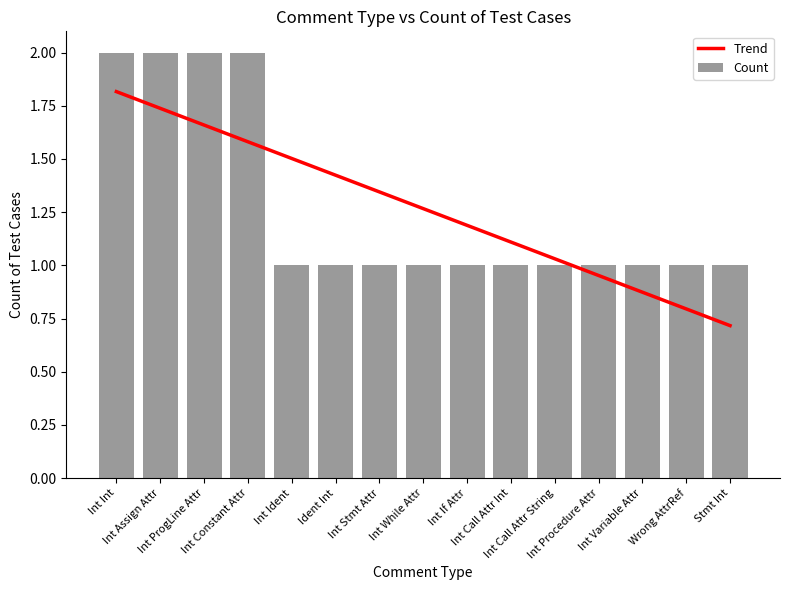

The value of Trend at Int Constant Attr is 1.6. True or false?

True